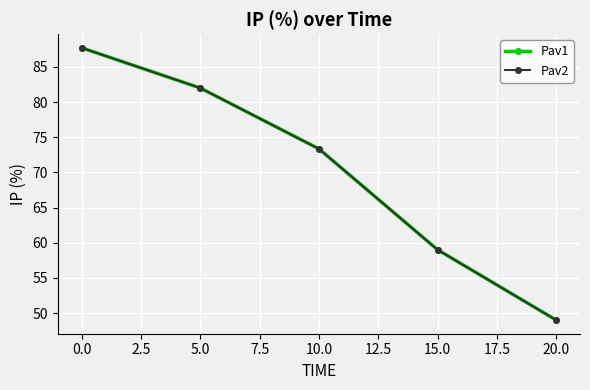

Which series has the largest total across all categories?

Pav1